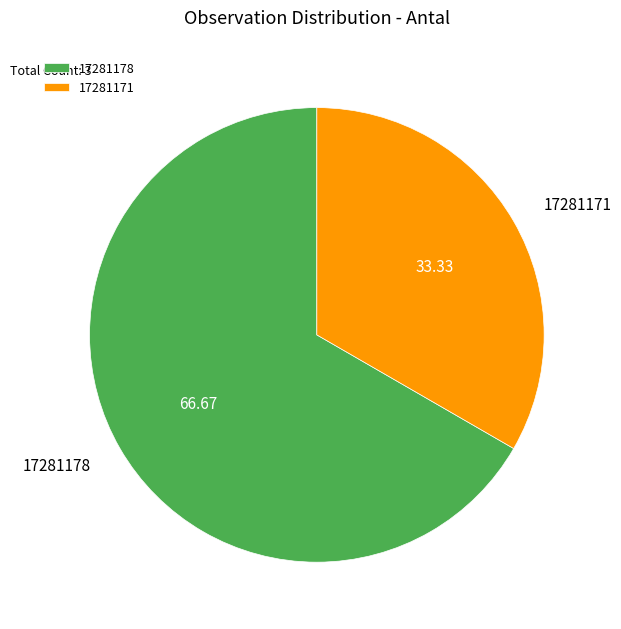

Does 17281178 account for over 50% of the chart?

Yes